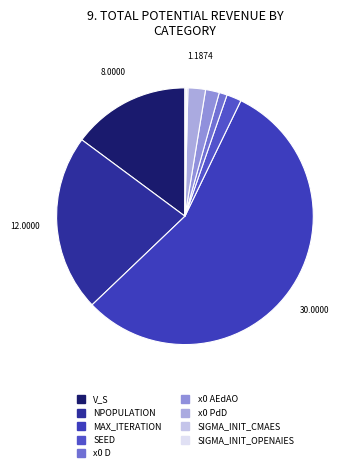

Is there any slice that represents more than half of the pie?

Yes